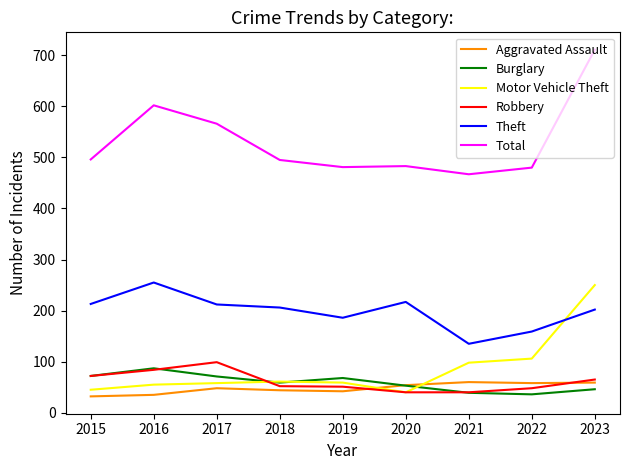

True or false: Burglary and Motor Vehicle Theft cross at least once.

True